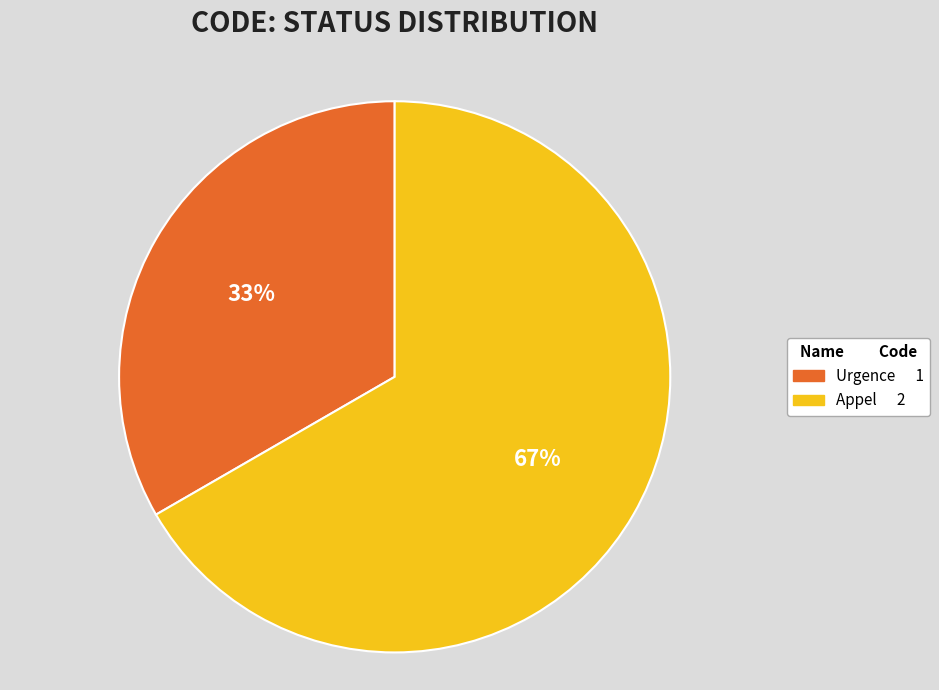

To the nearest percent, what percentage of the pie is Urgence?

33%